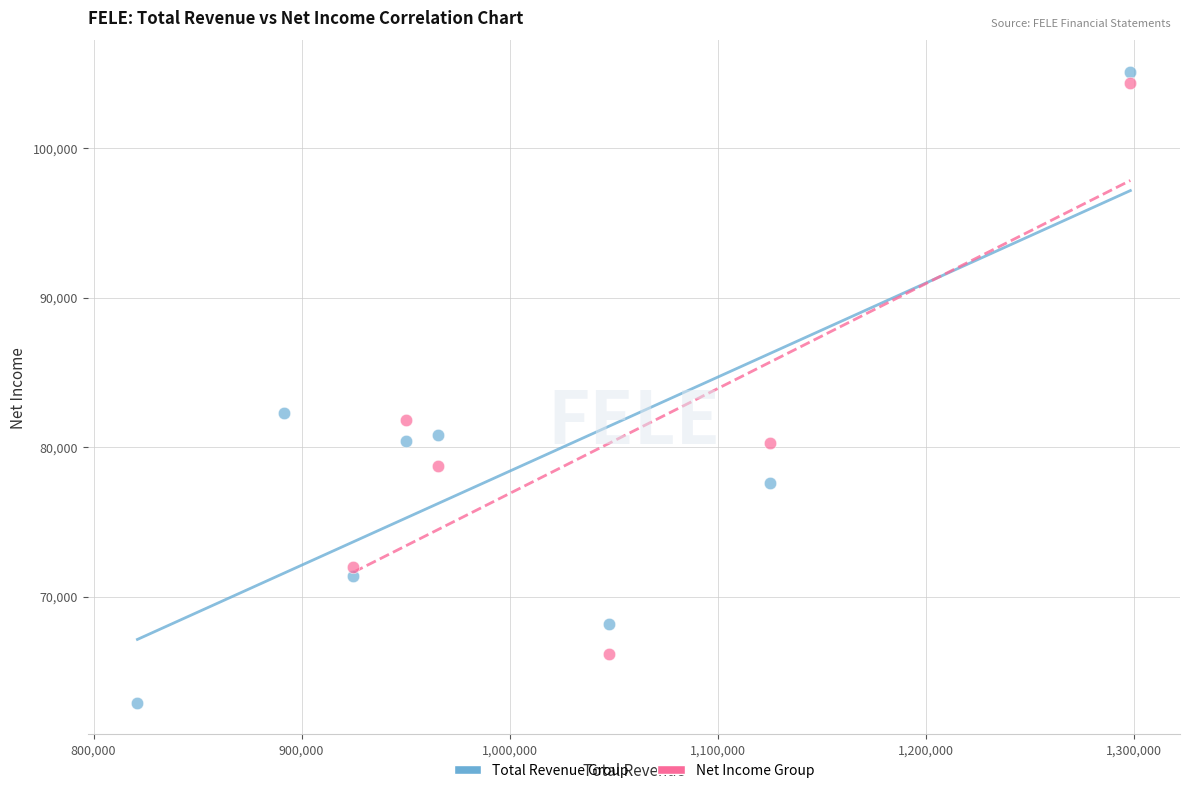

Which series reaches the minimum Y coordinate?

Total Revenue Group